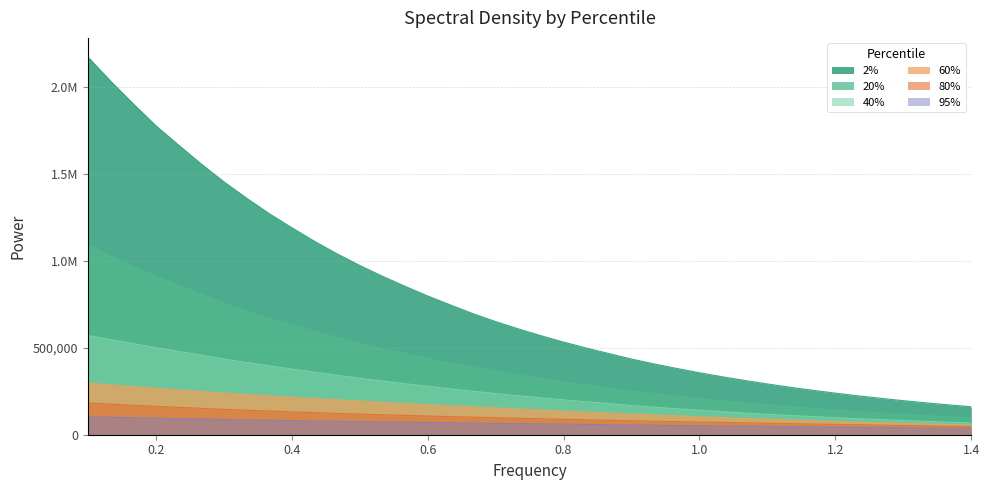

Count the number of data series in this chart.

6